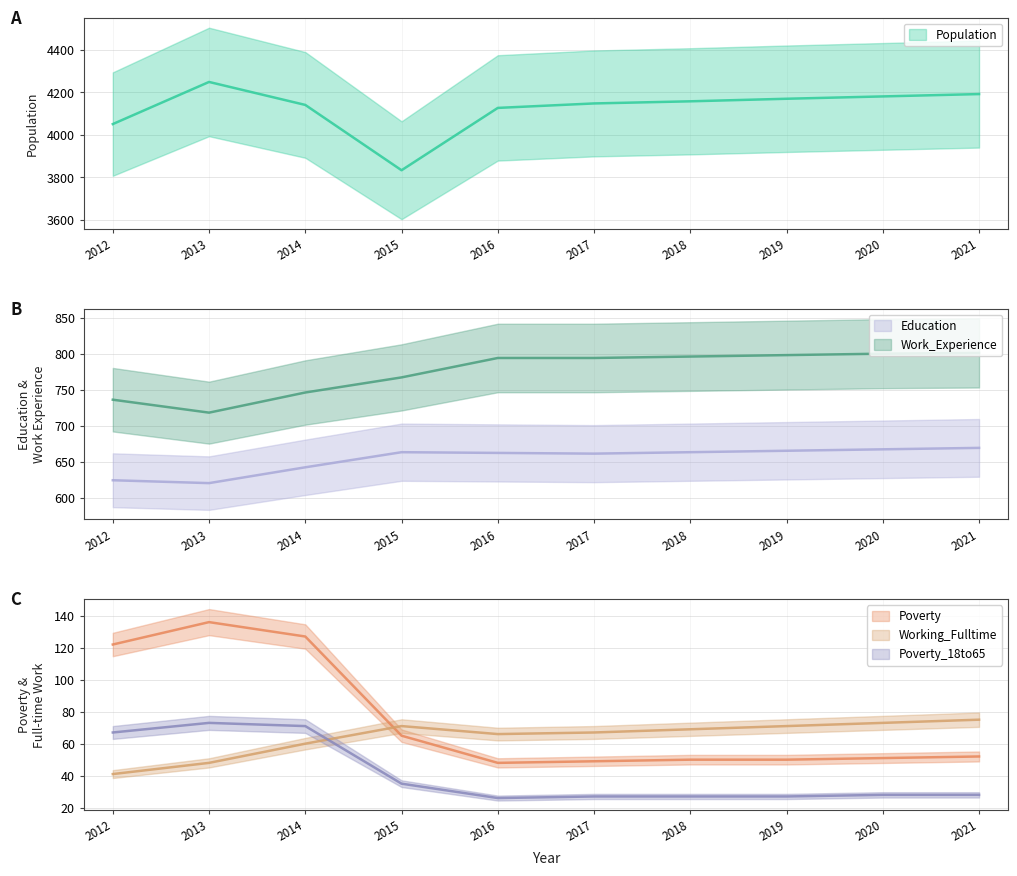

Reading right to left, extract all data points from this chart.

Population: 2021=4192	2020=4181	2019=4170	2018=4158	2017=4148	2016=4127	2015=3834	2014=4141	2013=4249	2012=4051
Poverty: 2021=52	2020=51	2019=50	2018=50	2017=49	2016=48	2015=65	2014=127	2013=136	2012=122
Education: 2021=669	2020=667	2019=665	2018=663	2017=661	2016=662	2015=663	2014=642	2013=620	2012=624
Work_Experience: 2021=801	2020=800	2019=798	2018=796	2017=794	2016=794	2015=767	2014=746	2013=718	2012=736
Working_Fulltime: 2021=75	2020=73	2019=71	2018=69	2017=67	2016=66	2015=71	2014=60	2013=48	2012=41
Poverty_18to65: 2021=28	2020=28	2019=27	2018=27	2017=27	2016=26	2015=35	2014=71	2013=73	2012=67